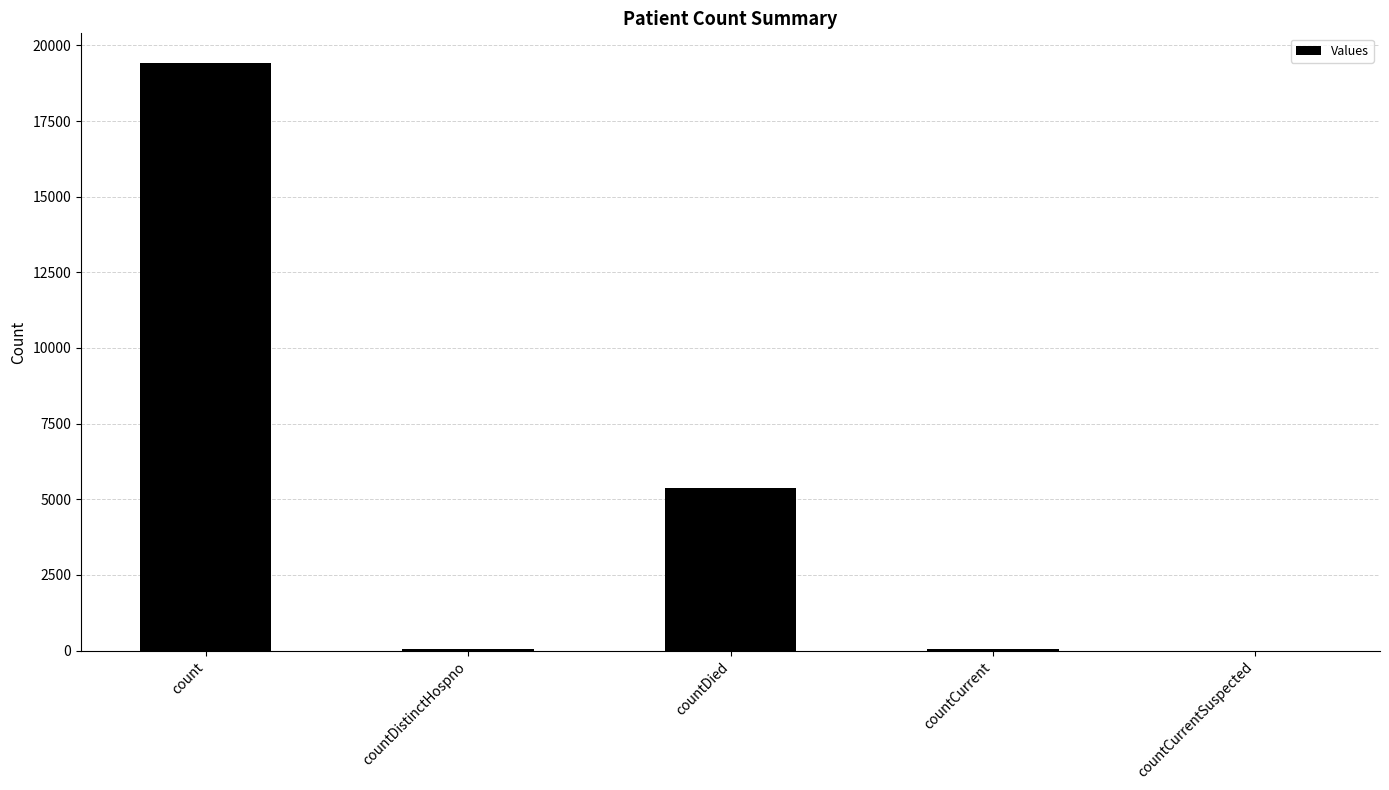

What is the sum of the values at countDied and countDistinctHospno?

5399